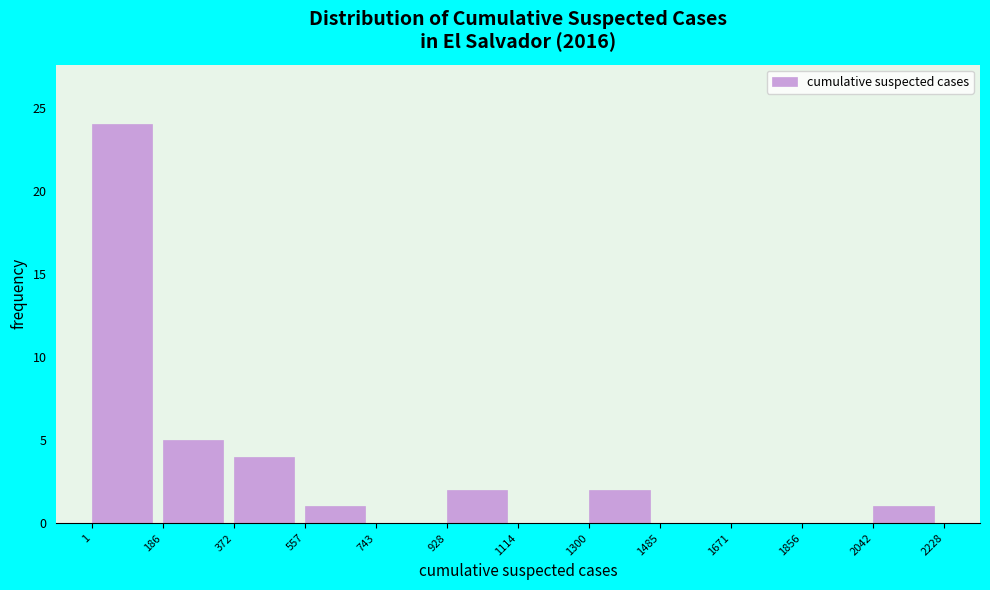

Reading left to right, transcribe this chart: for each bar, give the range it covers on the x-axis and its height. The values are not printed on the chart, so give them approximately, as read against the axis.

1 to 186: 24
186 to 372: 5
372 to 557: 4
557 to 743: 1
743 to 928: 0
928 to 1114: 2
1114 to 1300: 0
1300 to 1485: 2
1485 to 1671: 0
1671 to 1856: 0
1856 to 2042: 0
2042 to 2228: 1